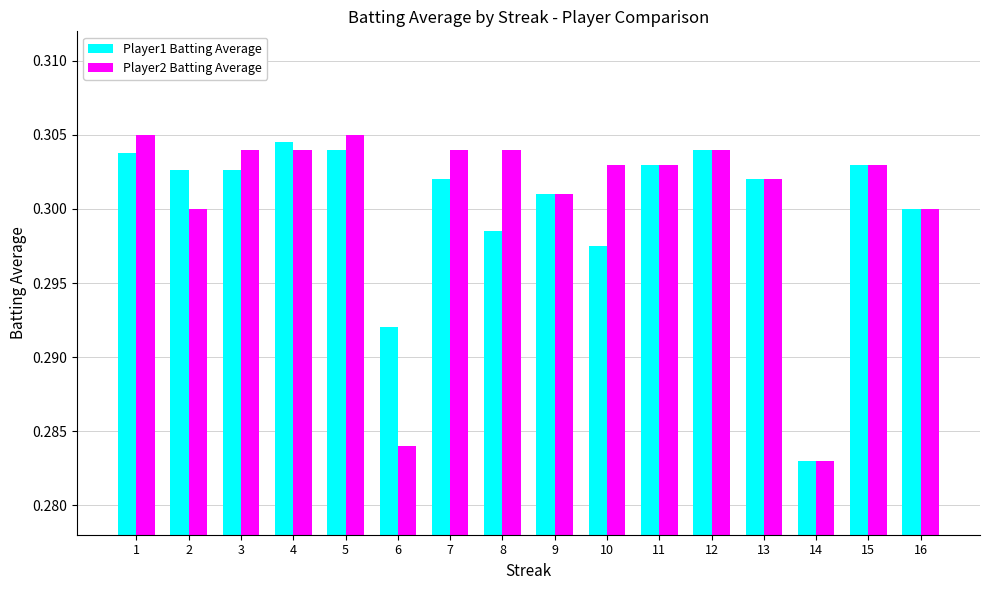

What is the sum of the Player1 Batting Average values at 12 and 14?

0.6